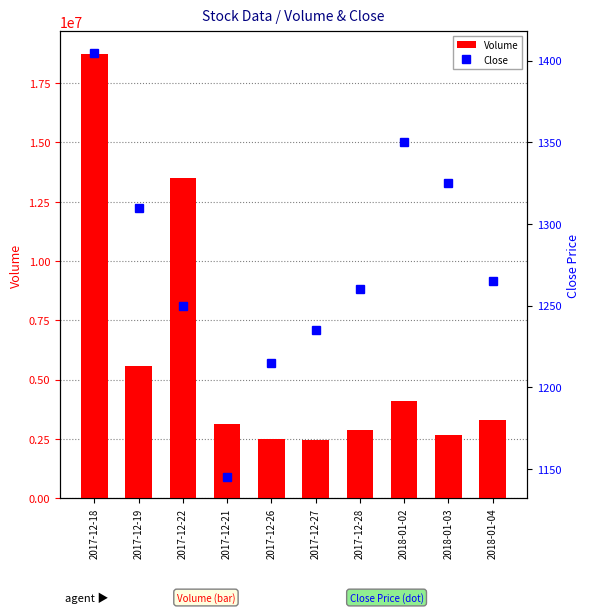

What are all the series names shown in the legend?

Volume, Close